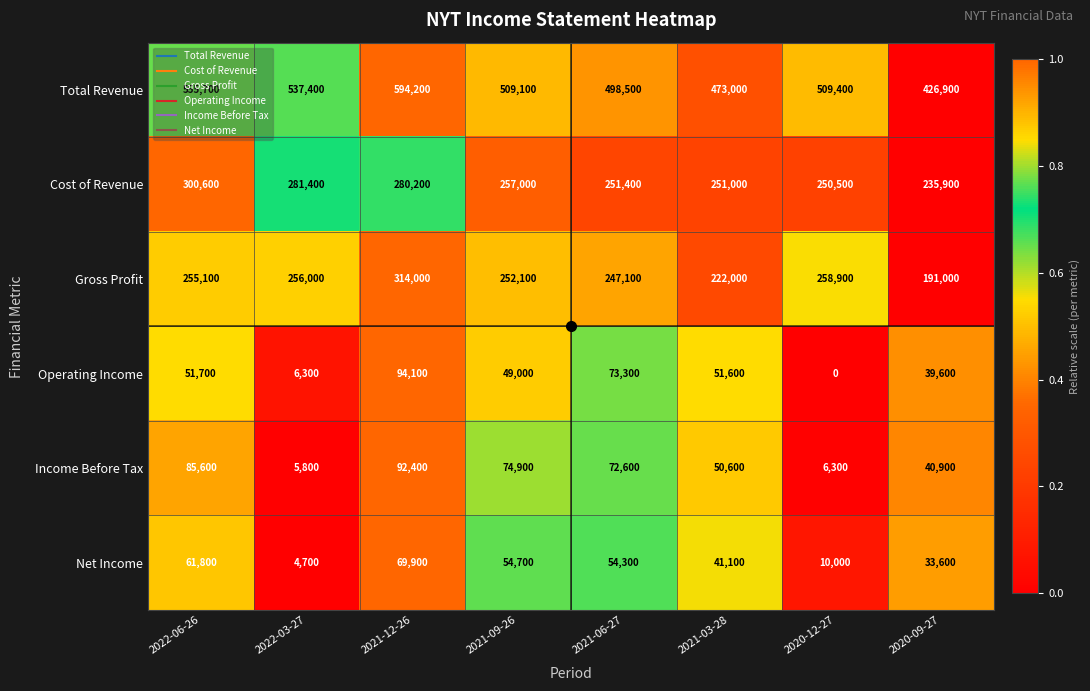

What is the sum of all Income Before Tax values?

429100